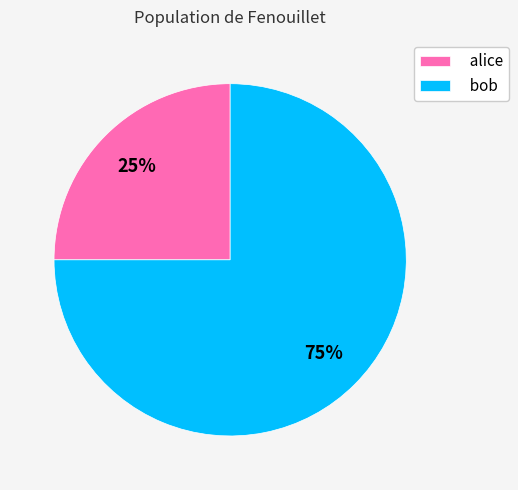

Is it true that alice is 25% of the pie?

True